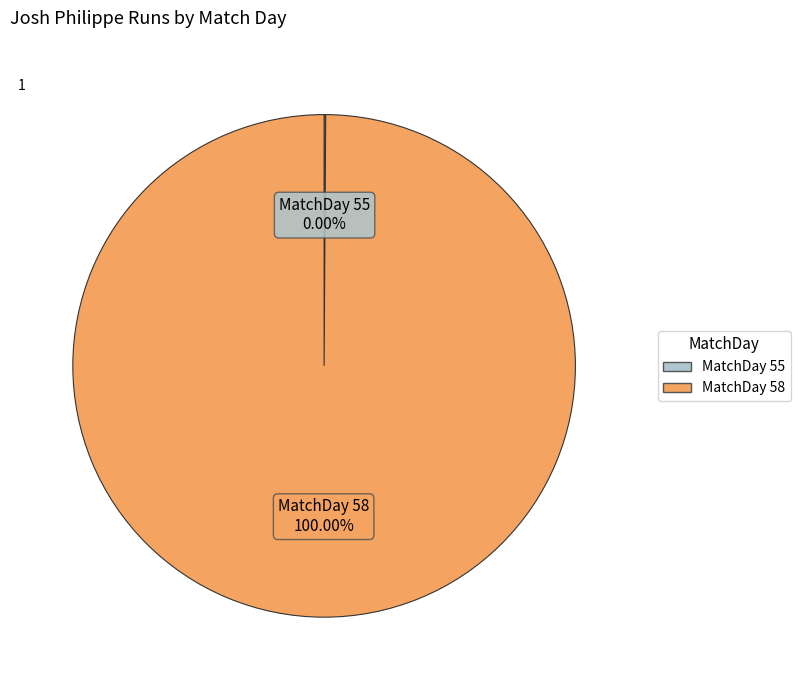

How many segments does this pie chart have?

2